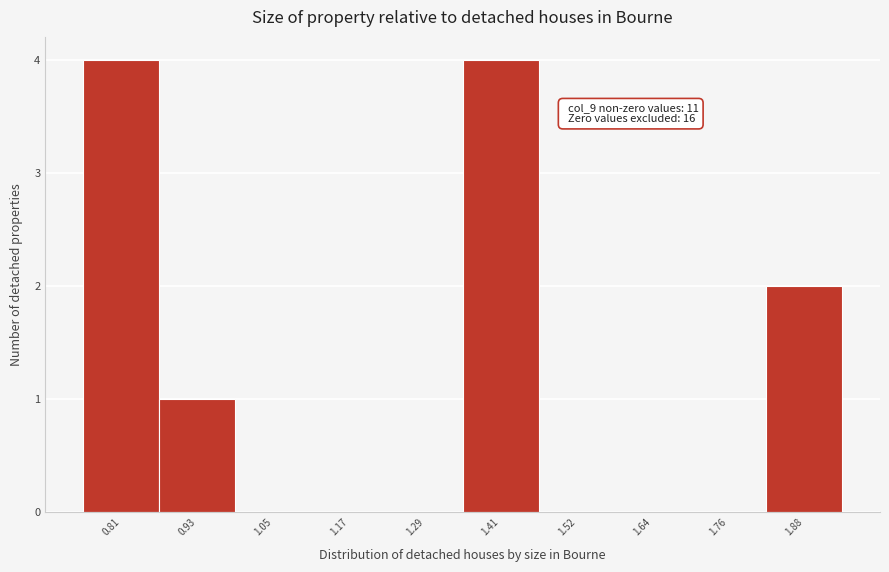

Reading left to right, list all the values displayed in this chart.

0.81=4	0.93=1	1.05=0	1.17=0	1.29=0	1.41=4	1.52=0	1.64=0	1.76=0	1.88=2